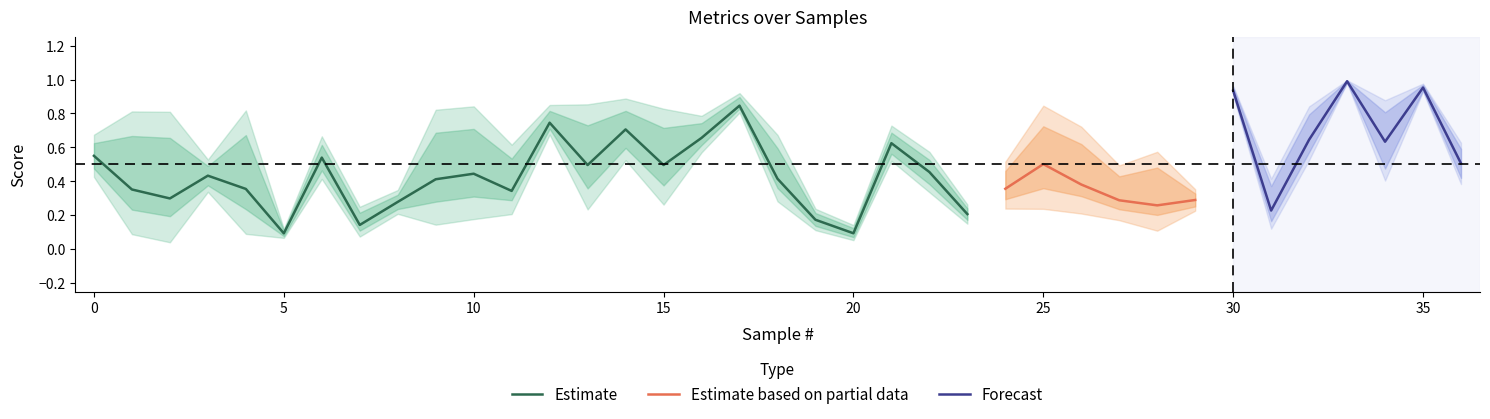

How many lines are shown in the chart?

5